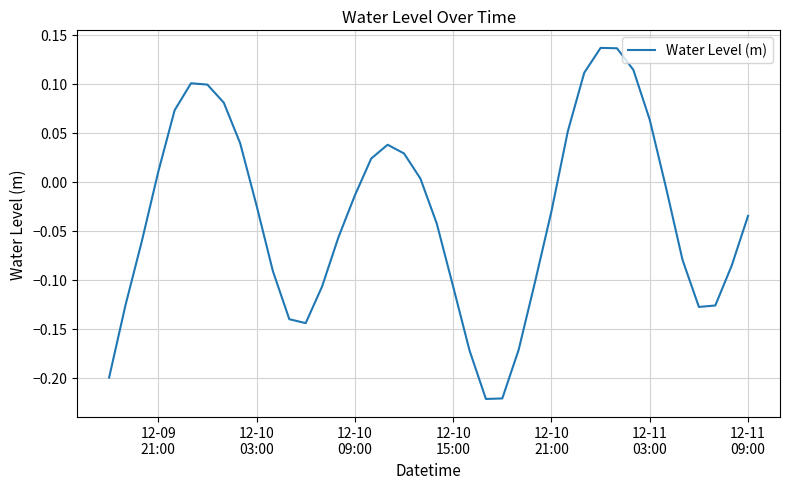

What is the difference between the maximum and minimum values?

0.4